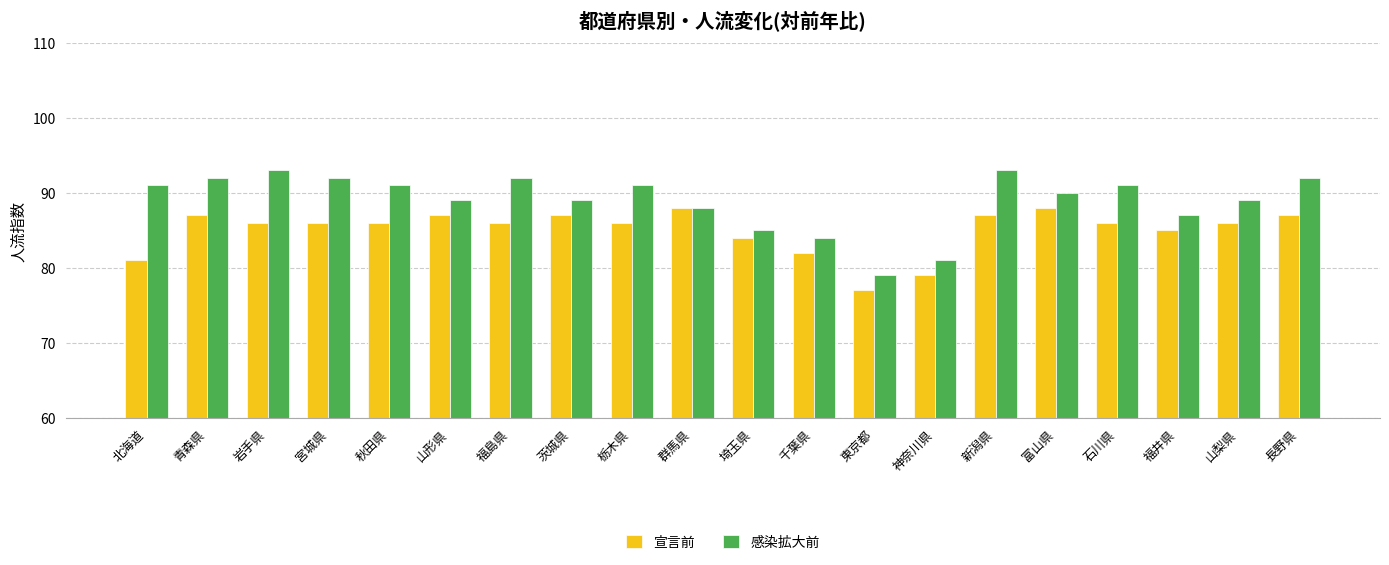

Reading right to left, transcribe all the data shown in this chart.

宣言前: 長野県=87	山梨県=86	福井県=85	石川県=86	富山県=88	新潟県=87	神奈川県=79	東京都=77	千葉県=82	埼玉県=84	群馬県=88	栃木県=86	茨城県=87	福島県=86	山形県=87	秋田県=86	宮城県=86	岩手県=86	青森県=87	北海道=81
感染拡大前: 長野県=92	山梨県=89	福井県=87	石川県=91	富山県=90	新潟県=93	神奈川県=81	東京都=79	千葉県=84	埼玉県=85	群馬県=88	栃木県=91	茨城県=89	福島県=92	山形県=89	秋田県=91	宮城県=92	岩手県=93	青森県=92	北海道=91